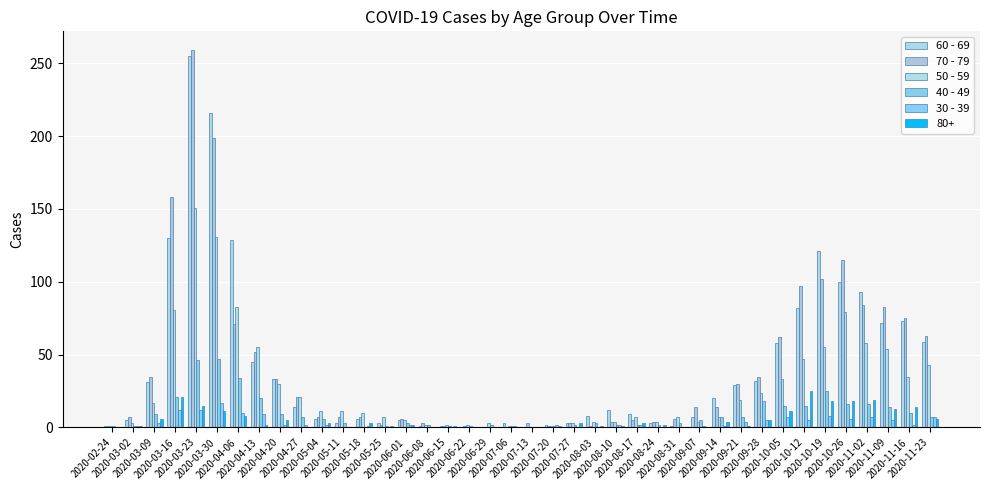

What is the maximum value for 70 - 79?

259